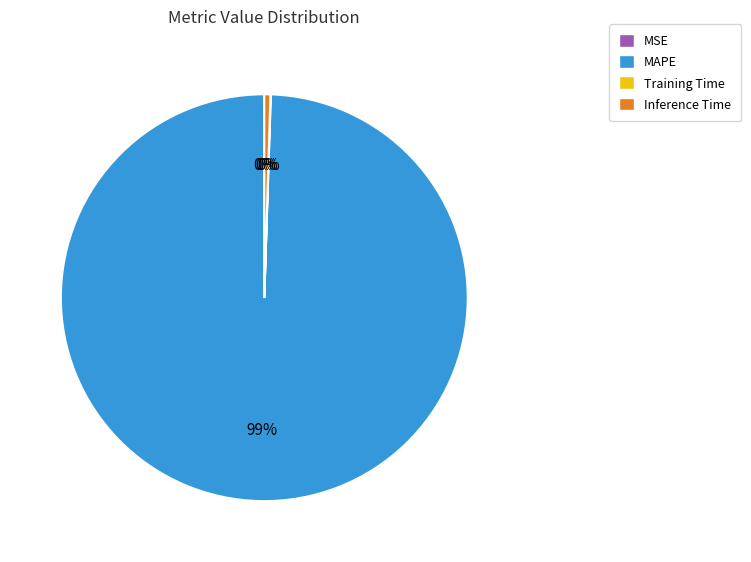

Combined, do Inference Time and MAPE account for over 50%?

Yes